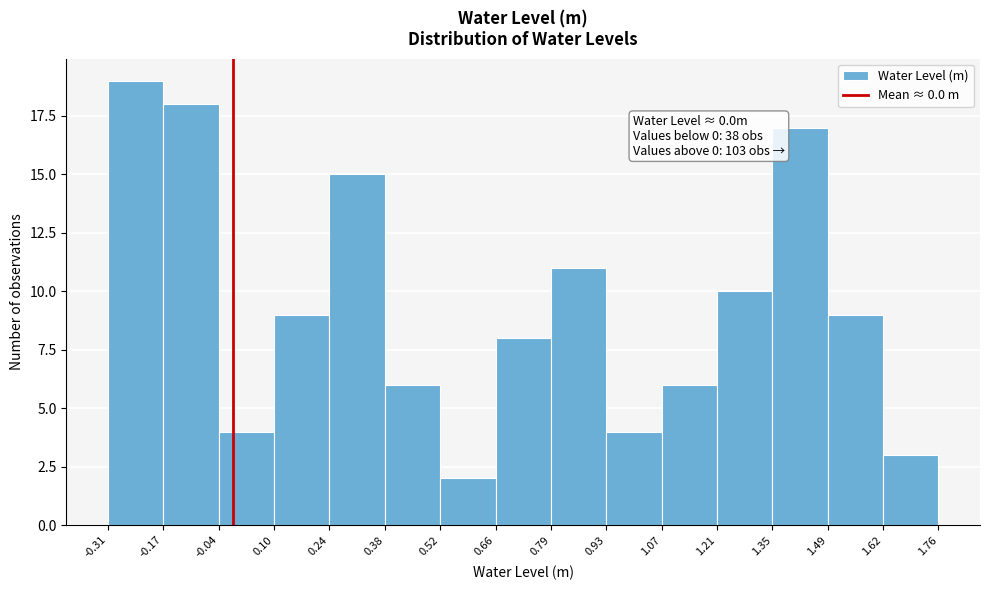

Over which range of the x-axis is the bar tallest?

-0.31 to -0.17